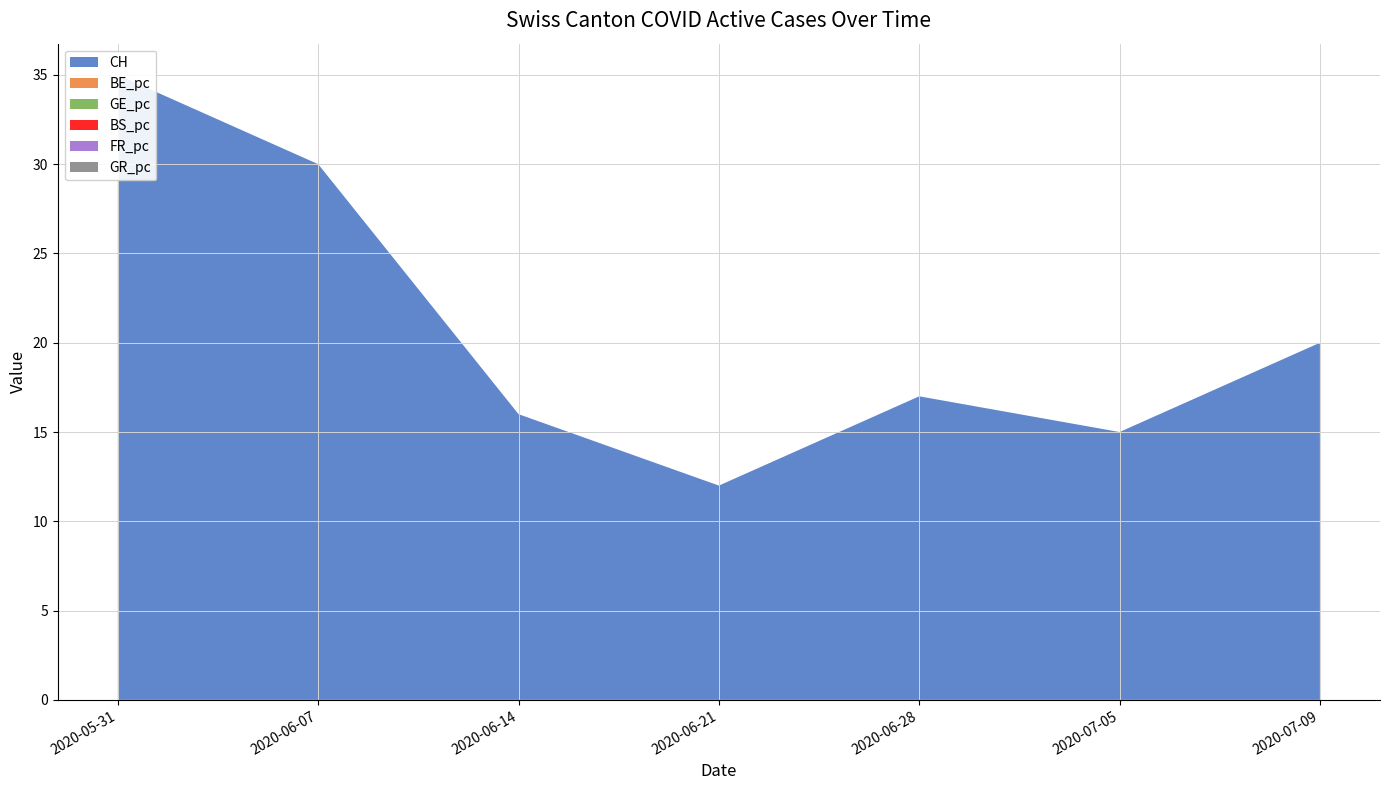

Reading left to right, transcribe all the data shown in this chart.

CH: 35.0	30.0	16.0	12.0	17.0	15.0	20.0
BE_pc: 0.0	0.0	0.0	0.0	0.0	0.0	0.0
GE_pc: 0.0	0.0	0.0	0.0	0.0	0.0	0.0
BS_pc: 0.0	0.0	0.0	0.0	0.0	0.0	0.0
FR_pc: 0.0	0.0	0.0	0.0	0.0	0.0	0.0
GR_pc: 0.0	0.0	0.0	0.0	0.0	0.0	0.0